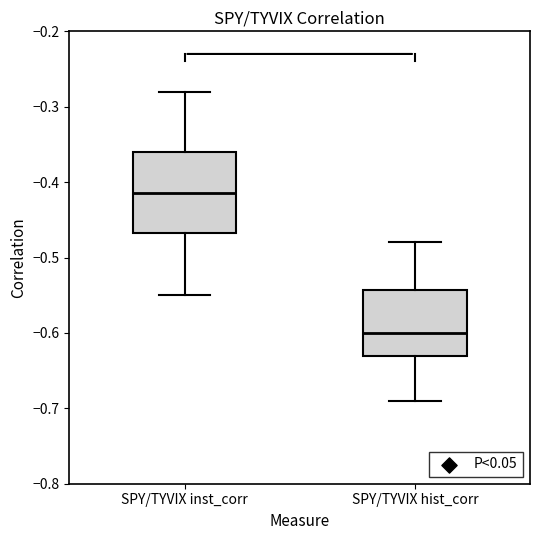

Which box's median line is the lowest?

SPY/TYVIX hist_corr